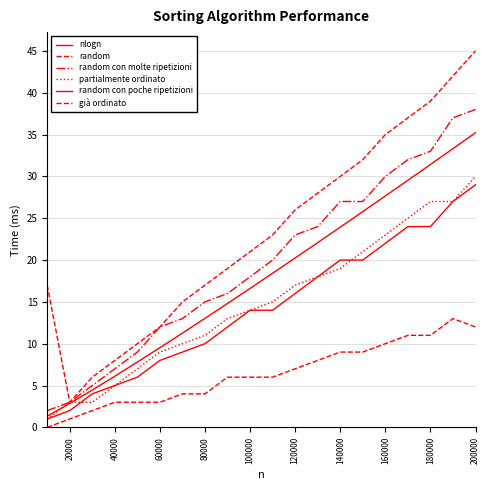

What is the maximum value shown in the chart?

45.0